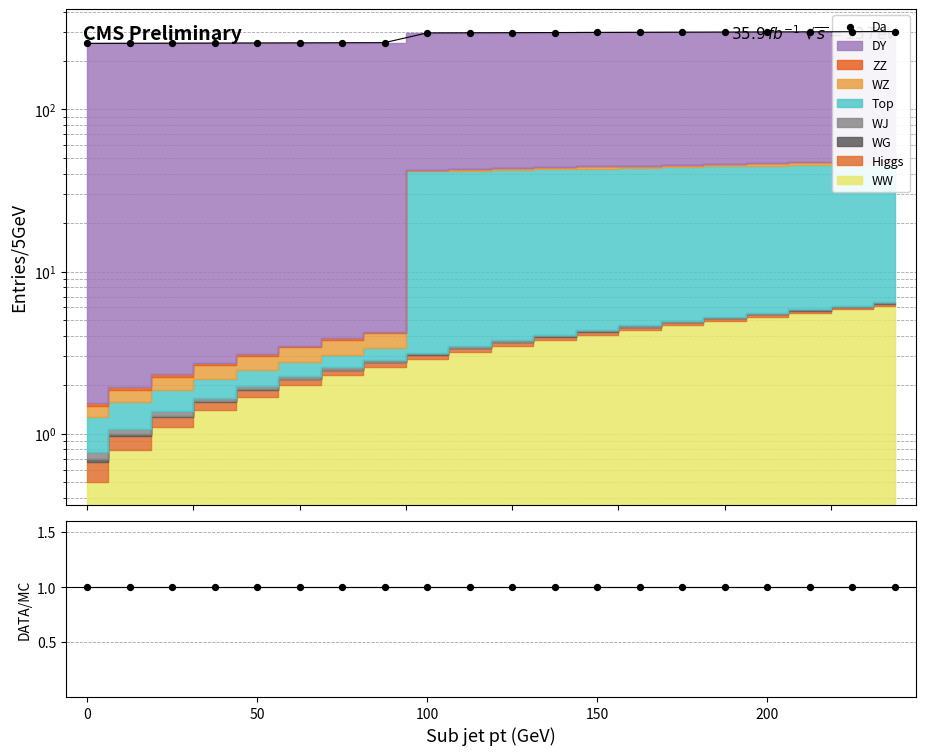

What is the change in value from 14 to 19?

+2.6